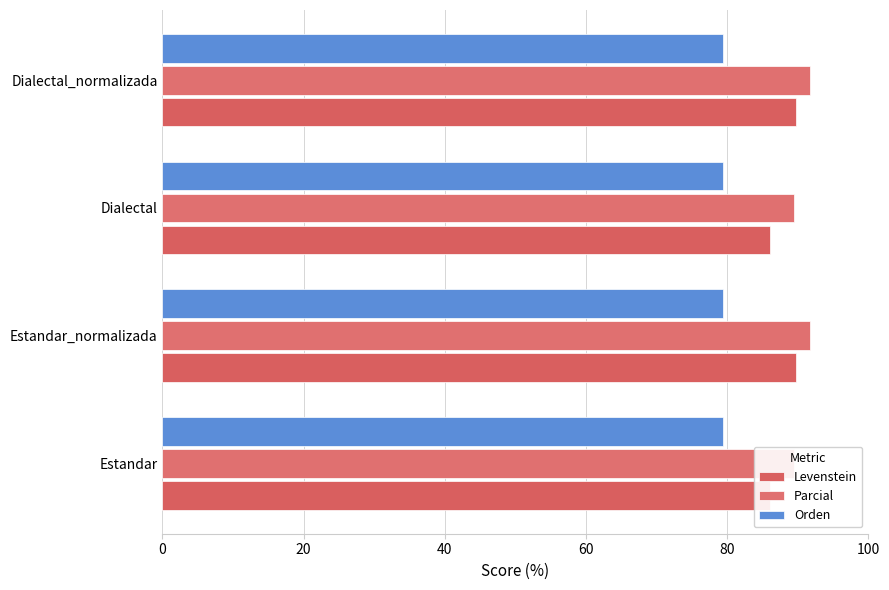

Is the value of Orden at 60 greater than the value of Levenstein at 20?

No